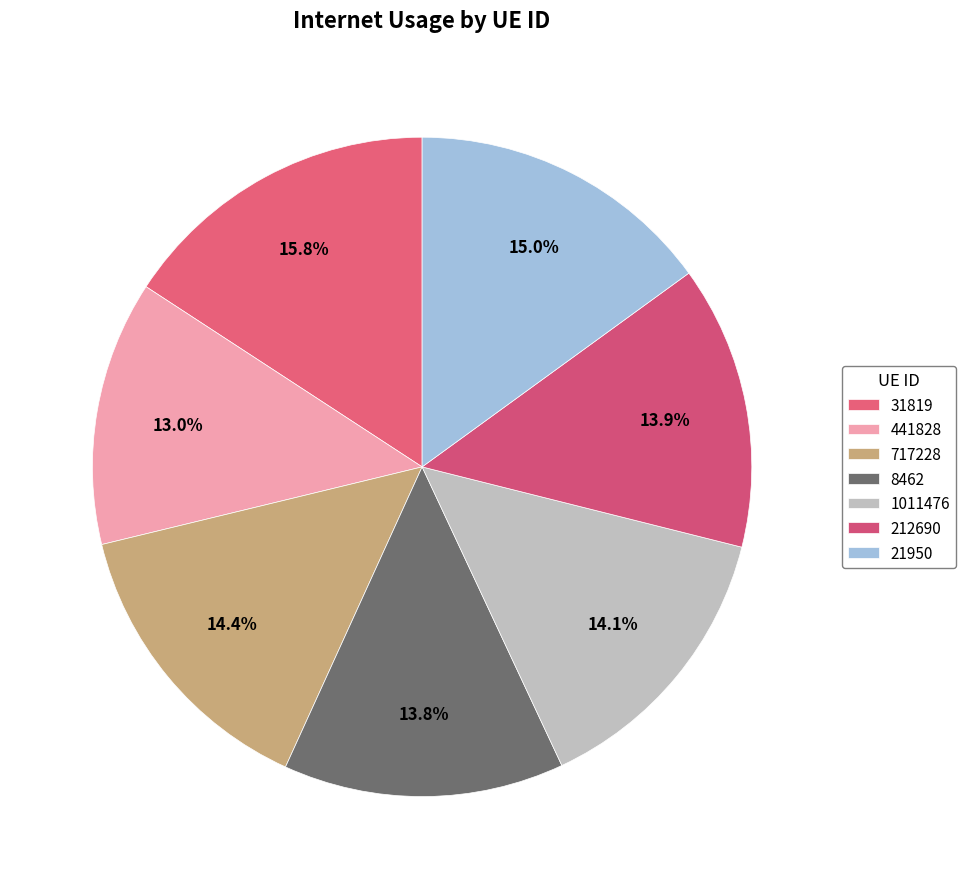

Combined, what portion of the pie is 717228 and 21950?

29.4%